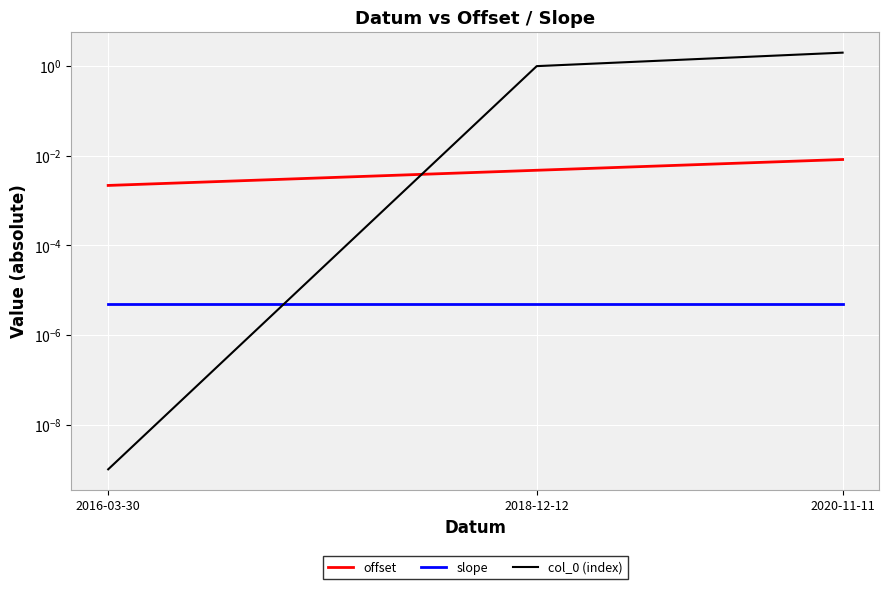

Reading left to right, extract all data points from this chart.

offset: 0.0	0.0	0.0
slope: 0.0	0.0	0.0
col_0 (index): 0.0	1.0	2.0